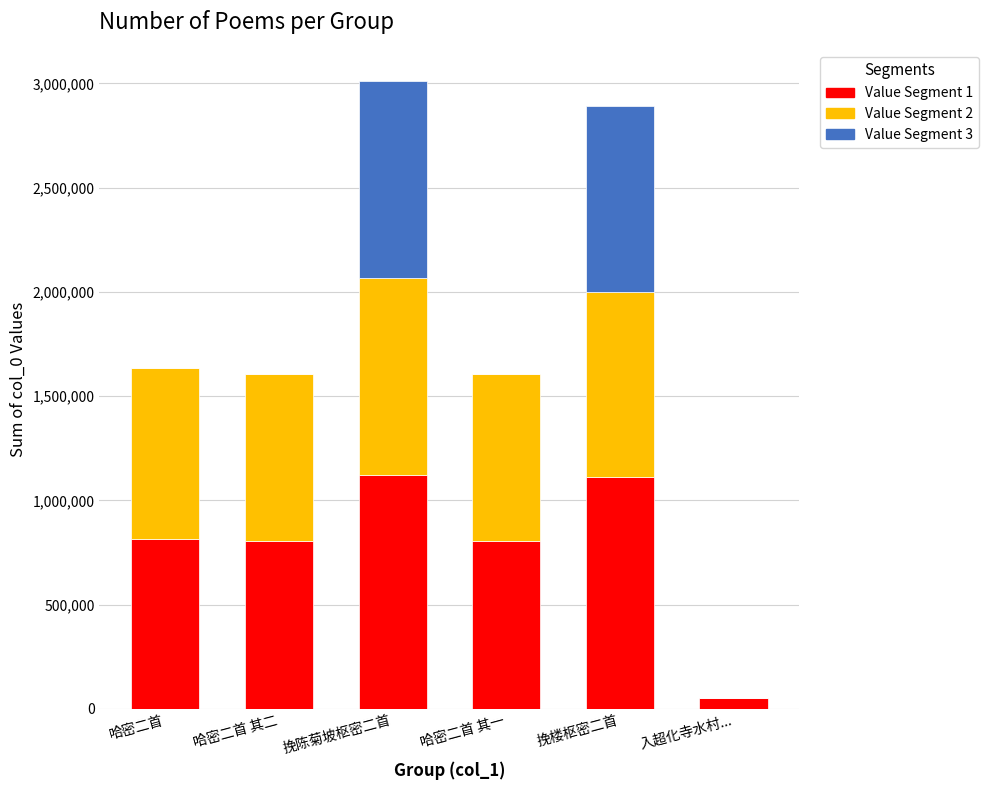

At which category is the sum across all series the highest?

挽陈菊坡枢密二首